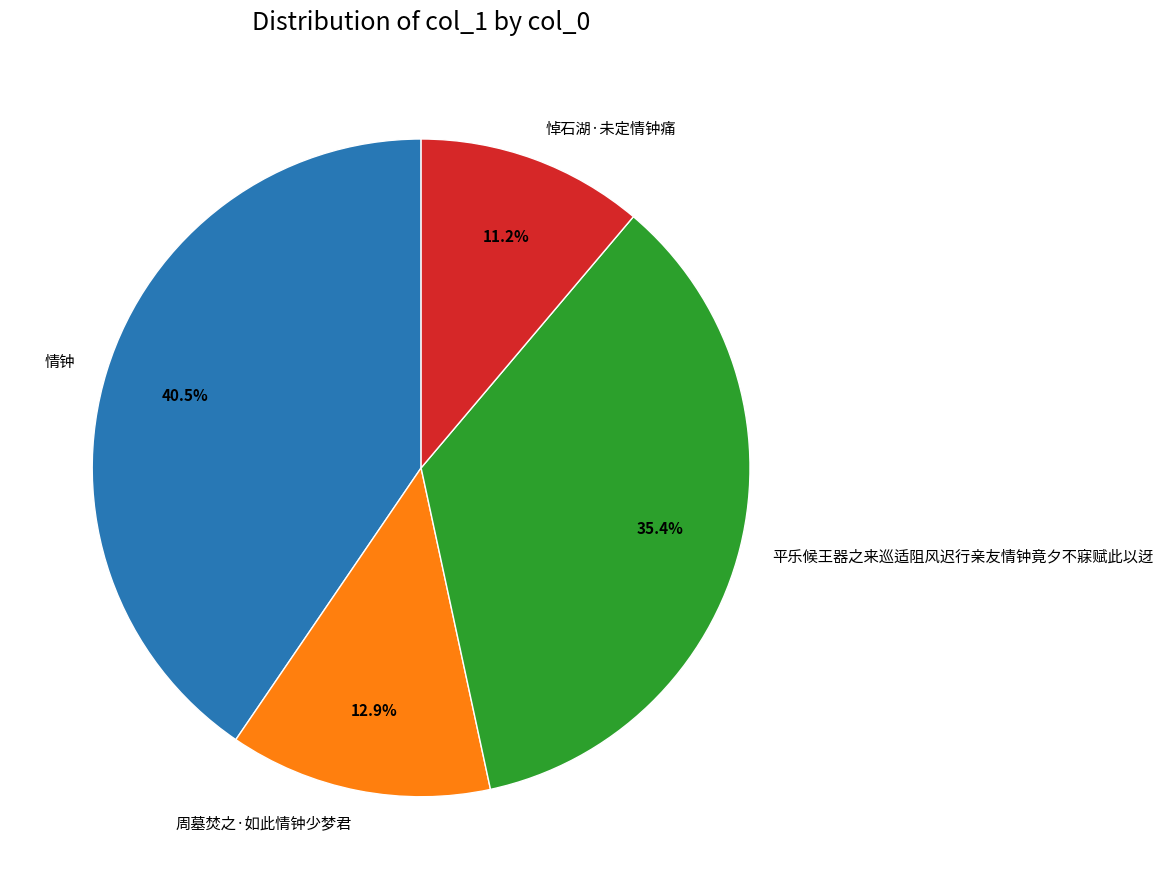

Does any single category account for the majority?

No